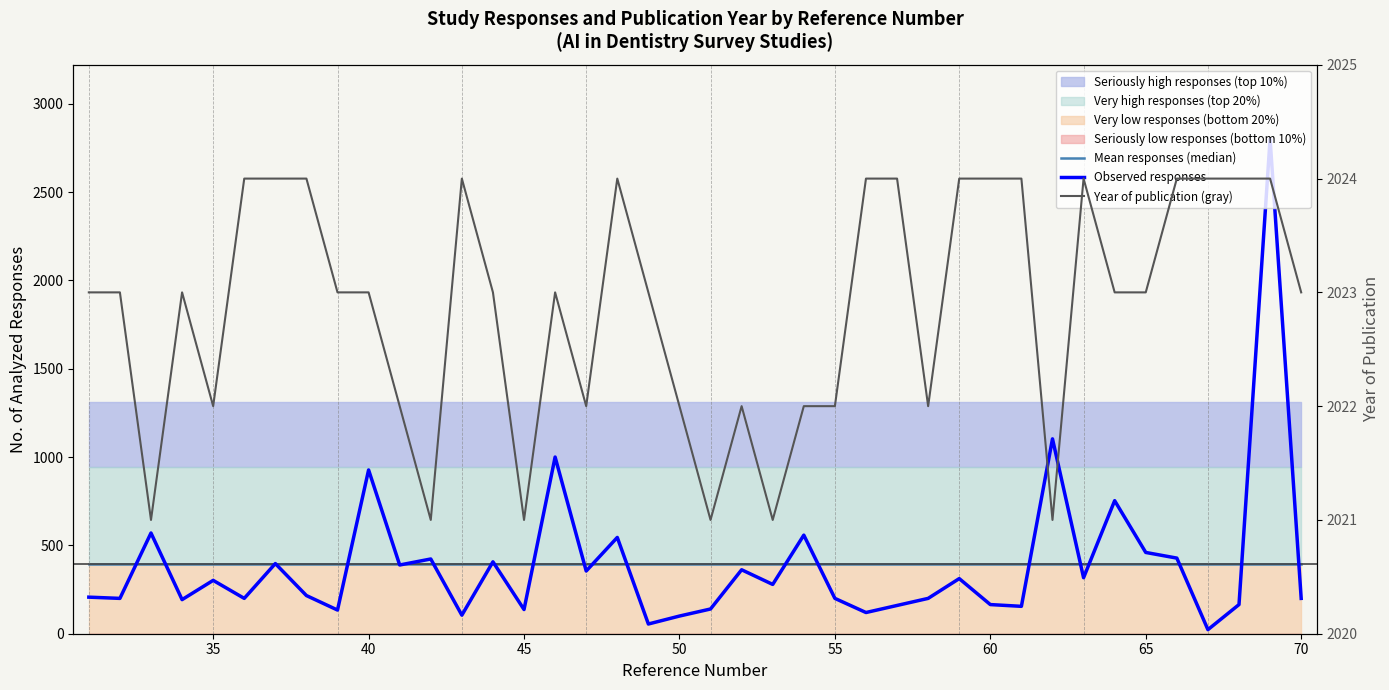

True or false: Year of publication (gray) and Mean responses (median) cross at least once.

False